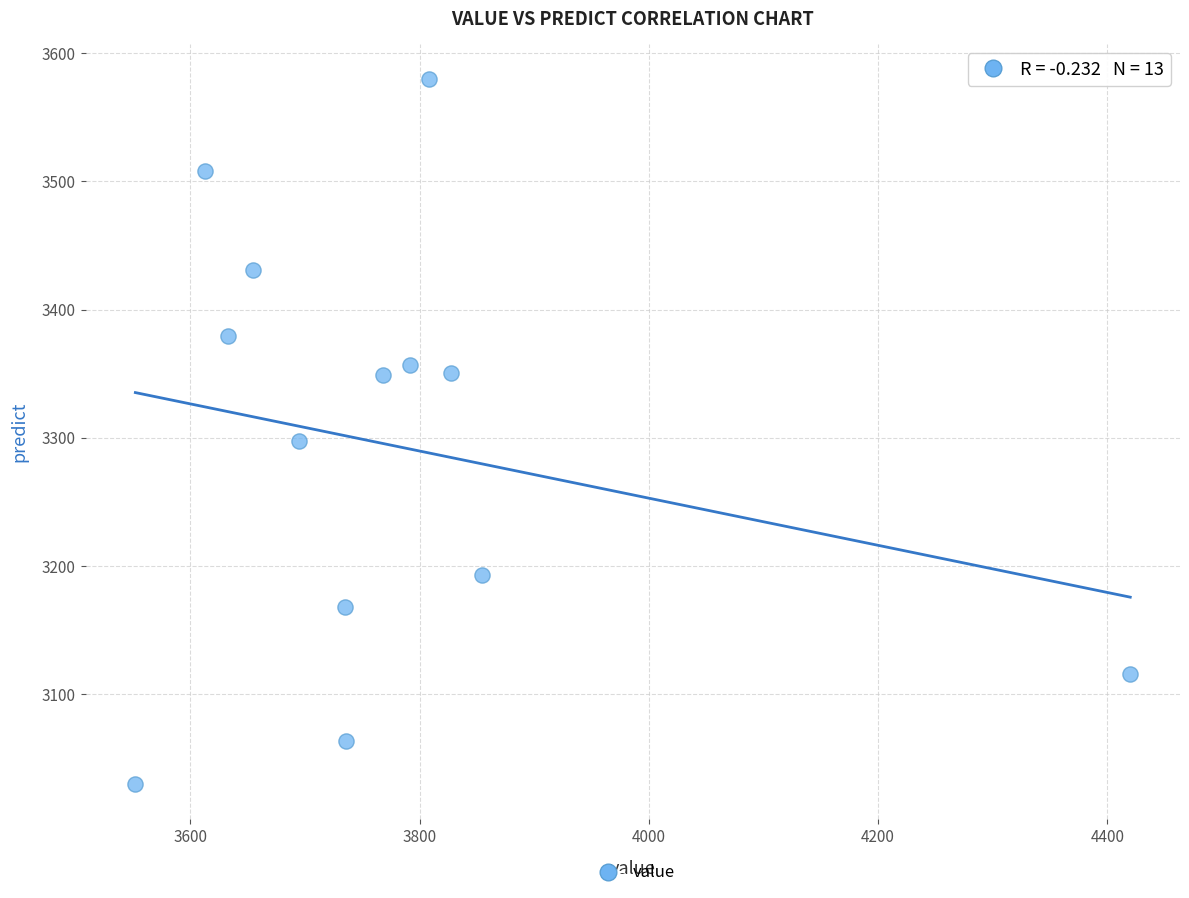

What is the range of X values (max minus min)?

868.0